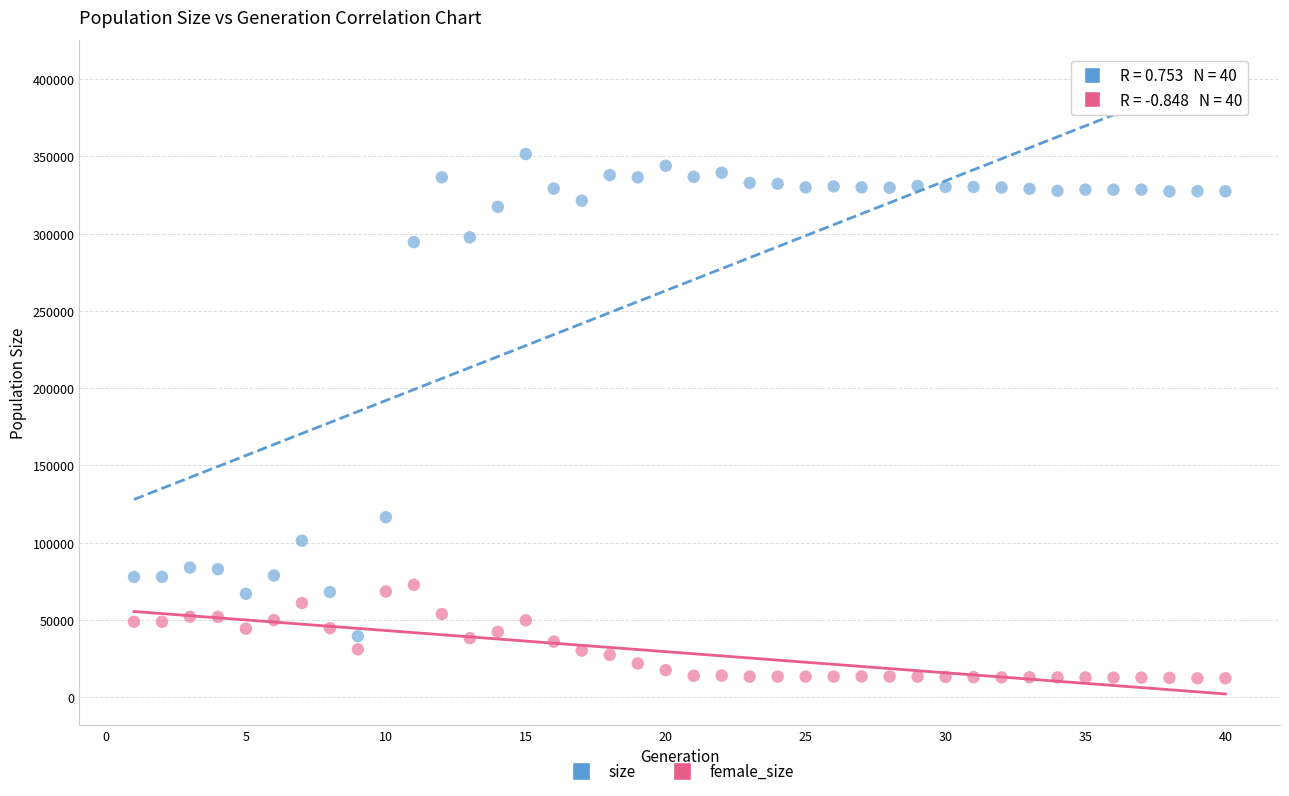

In the size series, what Y value is closest to 195486?

116508